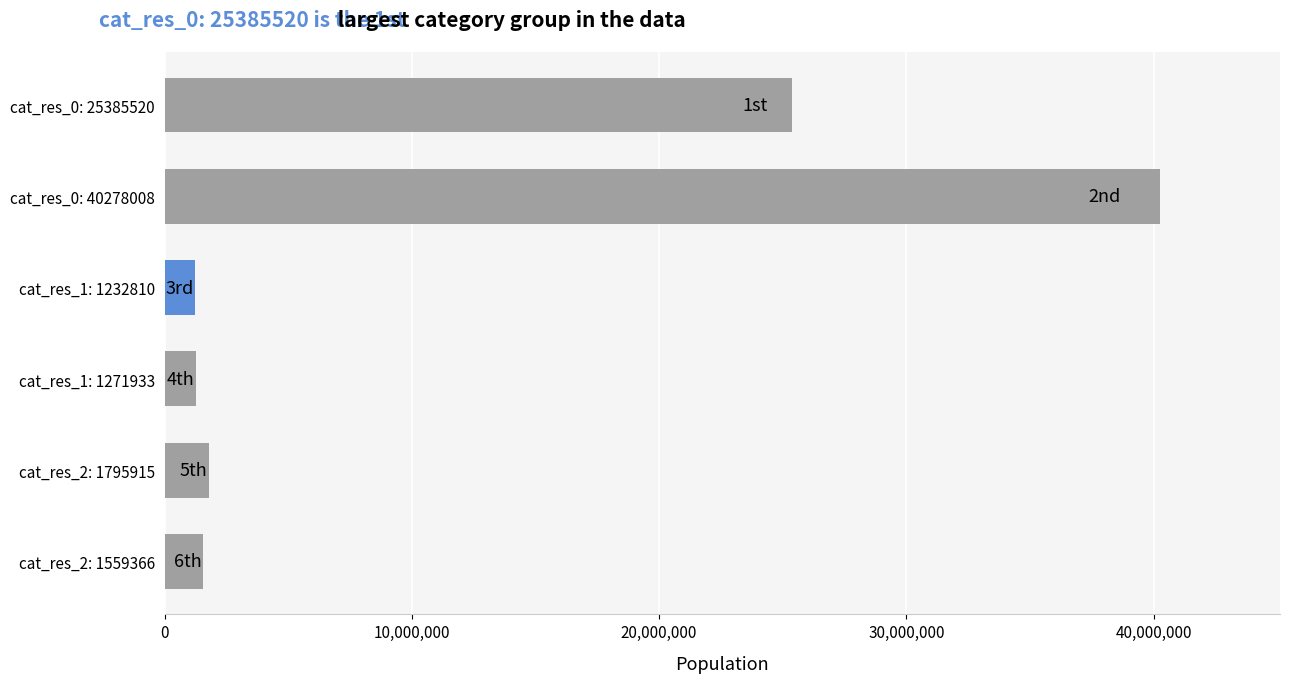

What is the label of the 5th bar from the bottom?

cat_res_0: 40278008